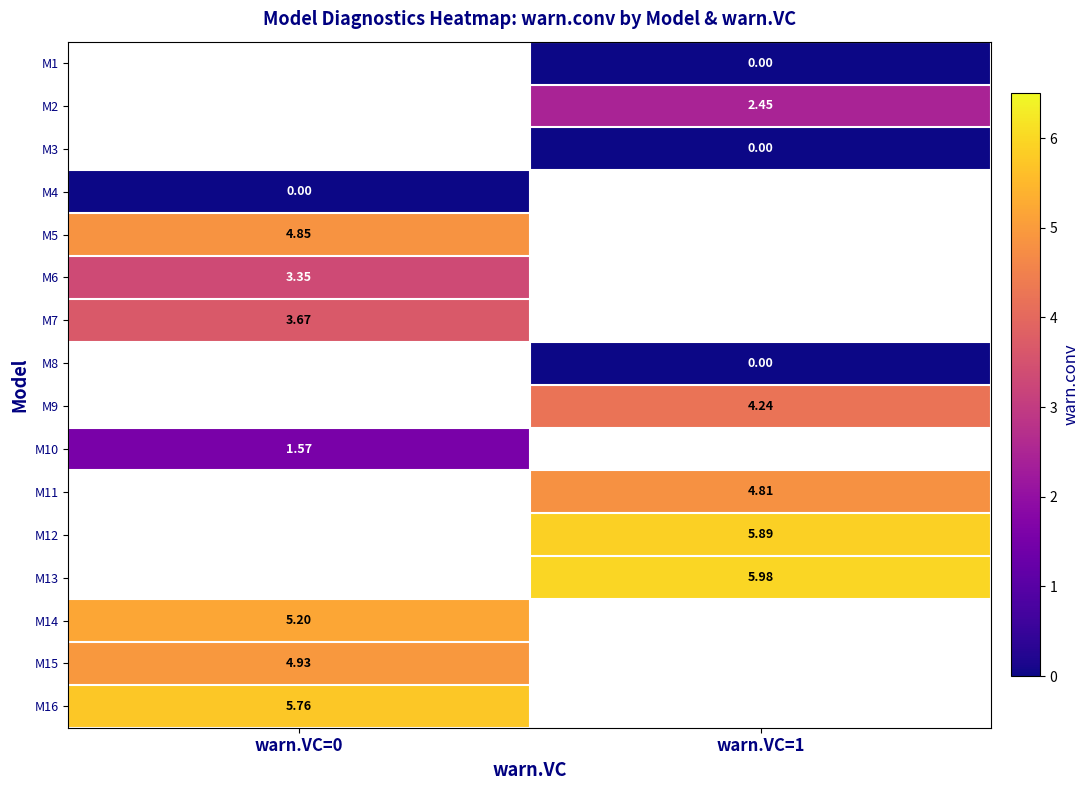

Is the value of M16 at warn.VC=0 greater than the value of M2 at warn.VC=1?

Yes